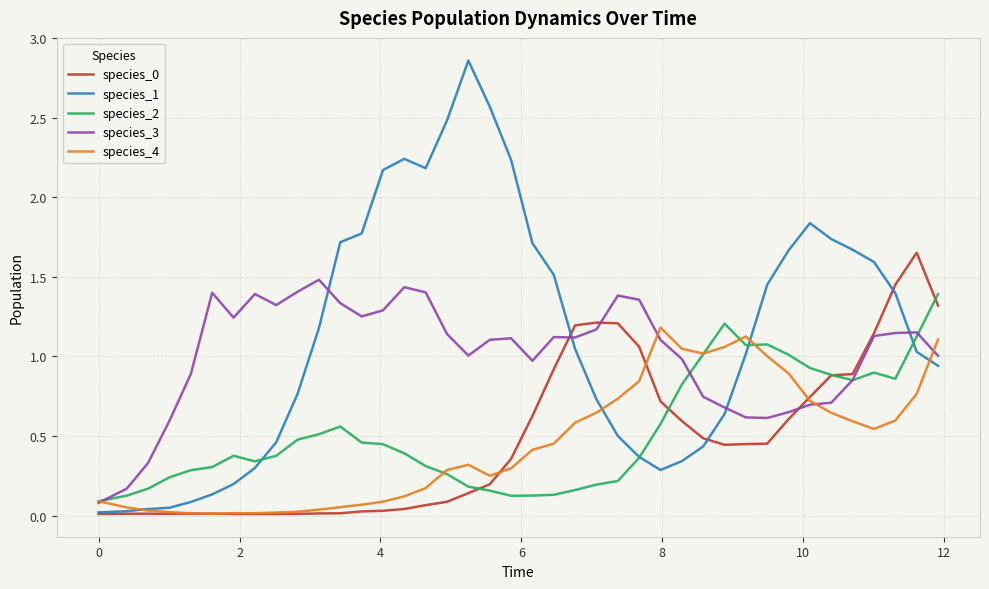

Which series has the largest range (max minus min)?

species_1